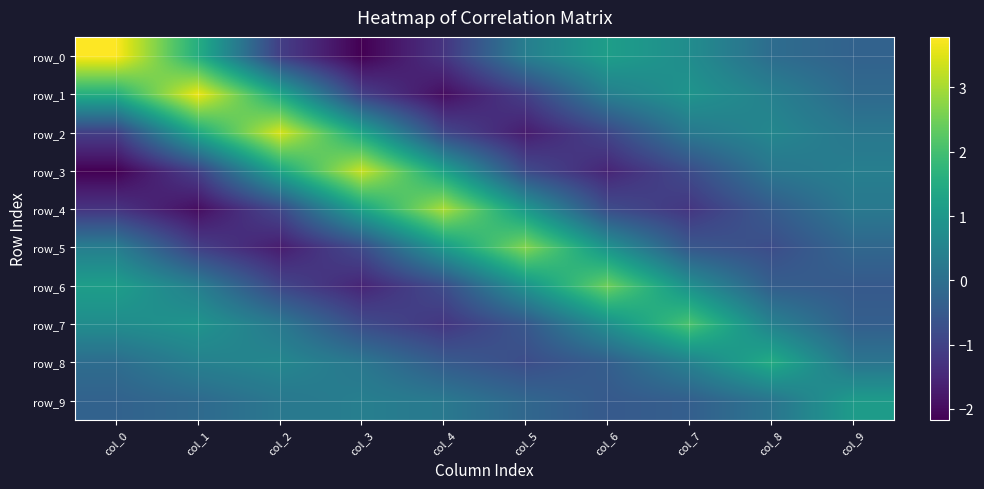

What is the spread (max minus min) of values at col_5?

4.4